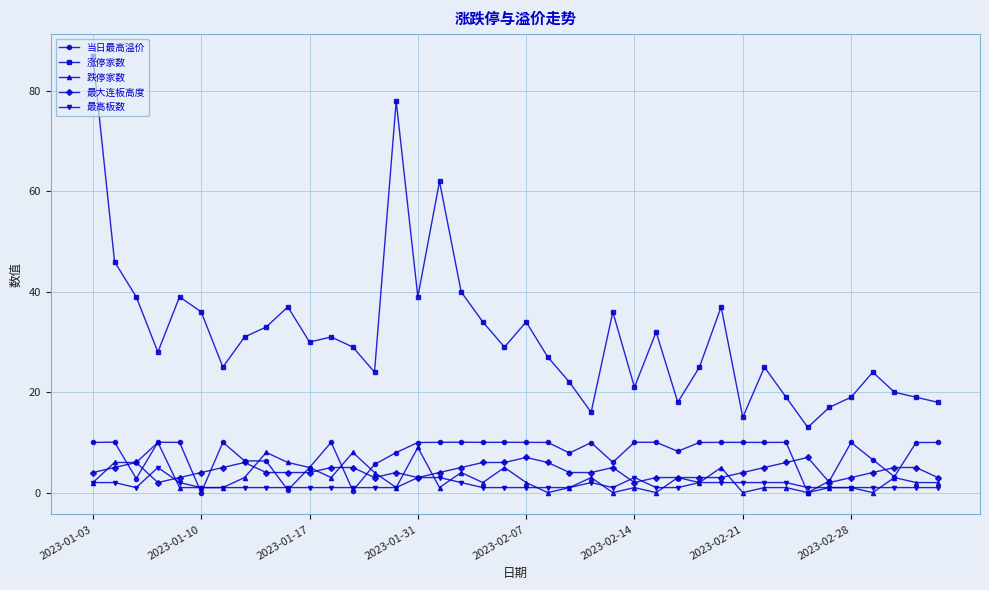

How many lines are shown in the chart?

5